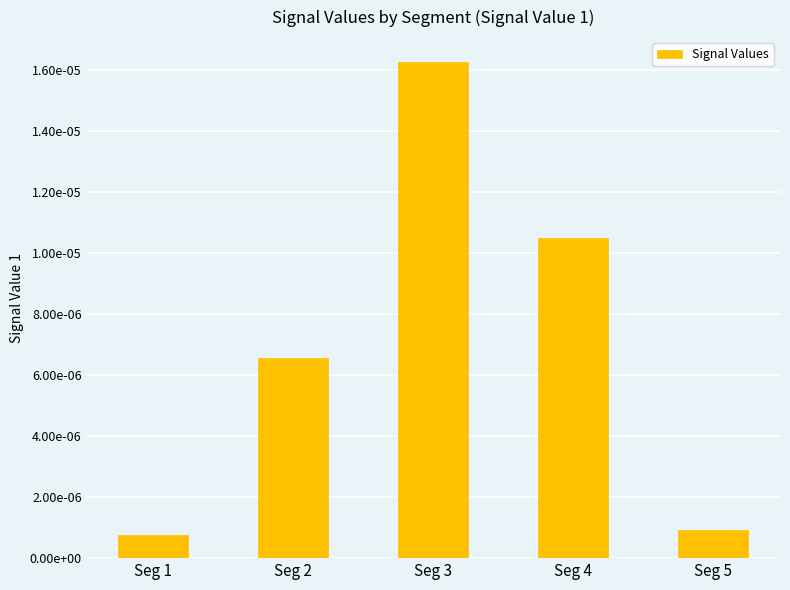

Does the chart contain any negative values?

No